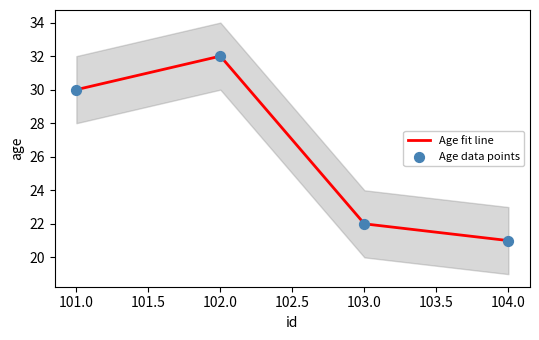

At how many categories does at least one series exceed 22?

2